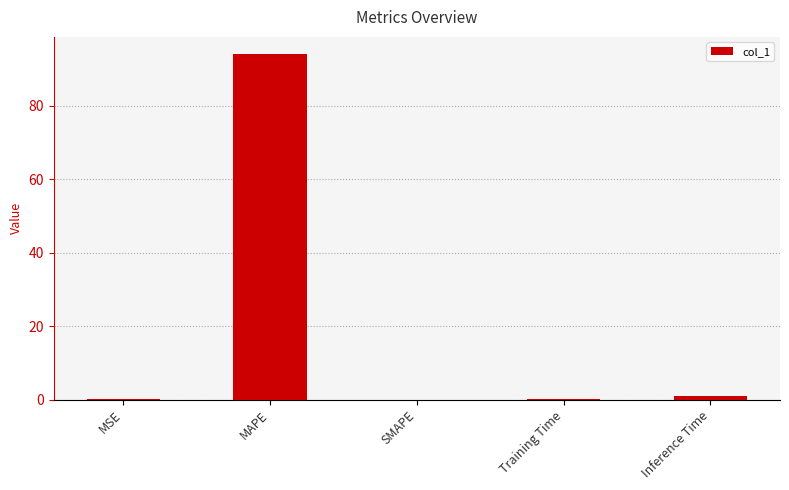

How many categories are shown in the chart?

5